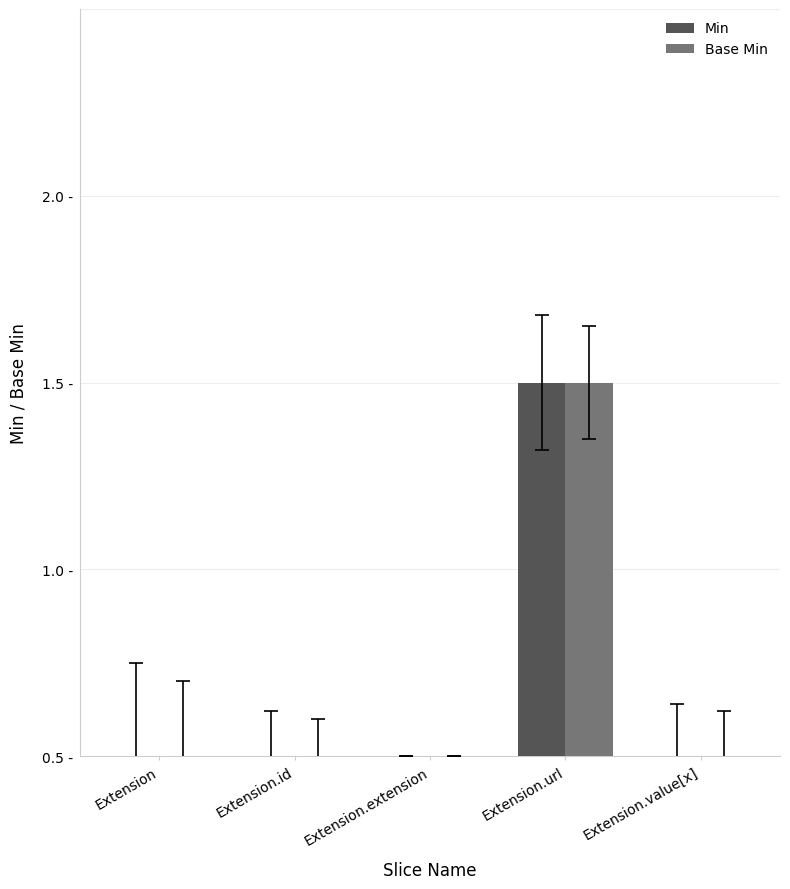

At how many categories does at least one series exceed 0?

1